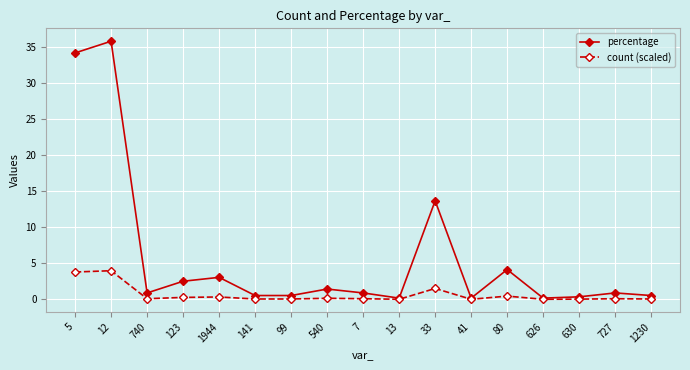

What is the difference between the count (scaled) values at 540 and 740?

0.1